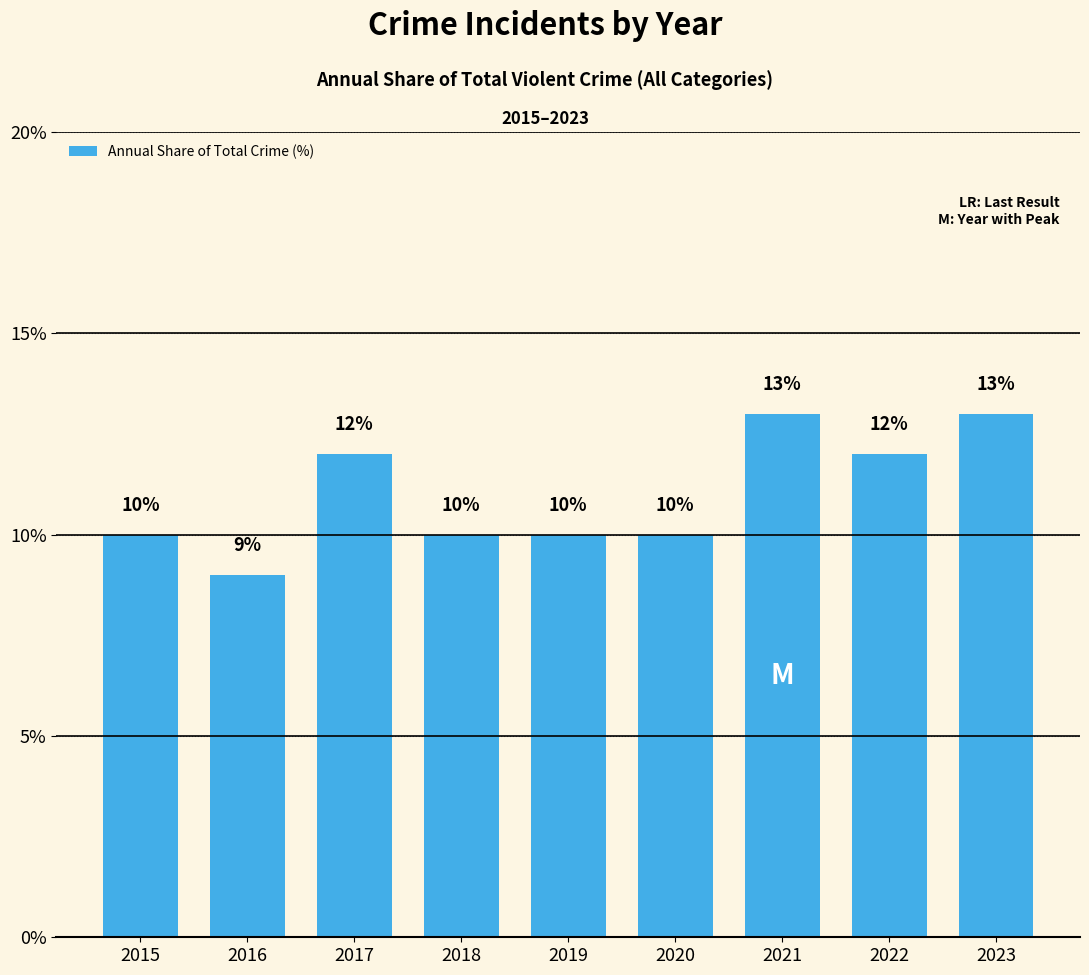

How many values are below 10?

1